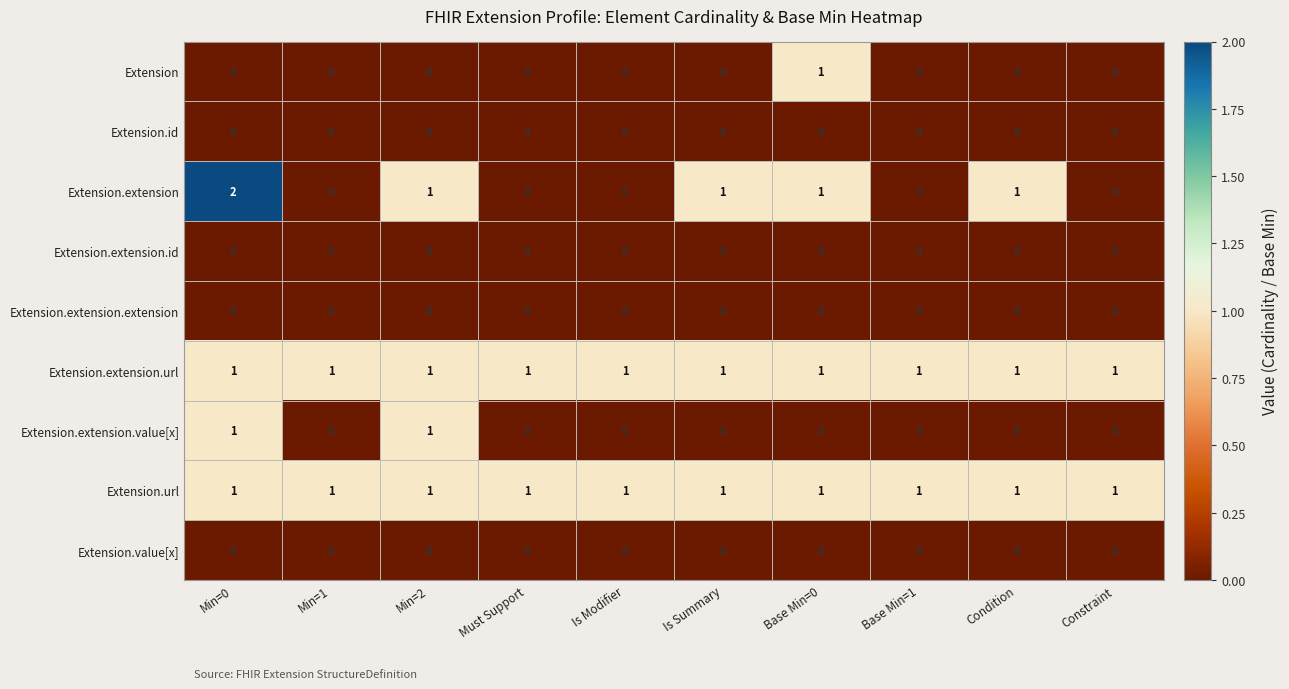

What is the total value across all series at Min=1?

2